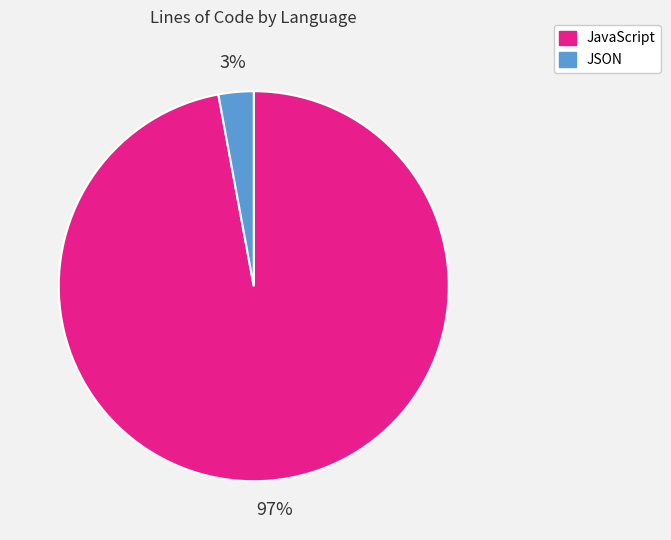

Rank the categories by value from lowest to highest.

JSON, JavaScript